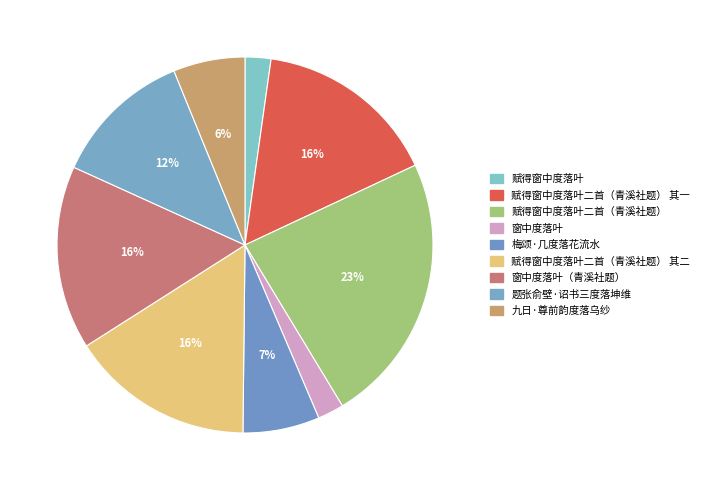

What percentage do 赋得窗中度落叶二首（青溪社题） and 梅颂·几度落花流水 together represent?

29.9%